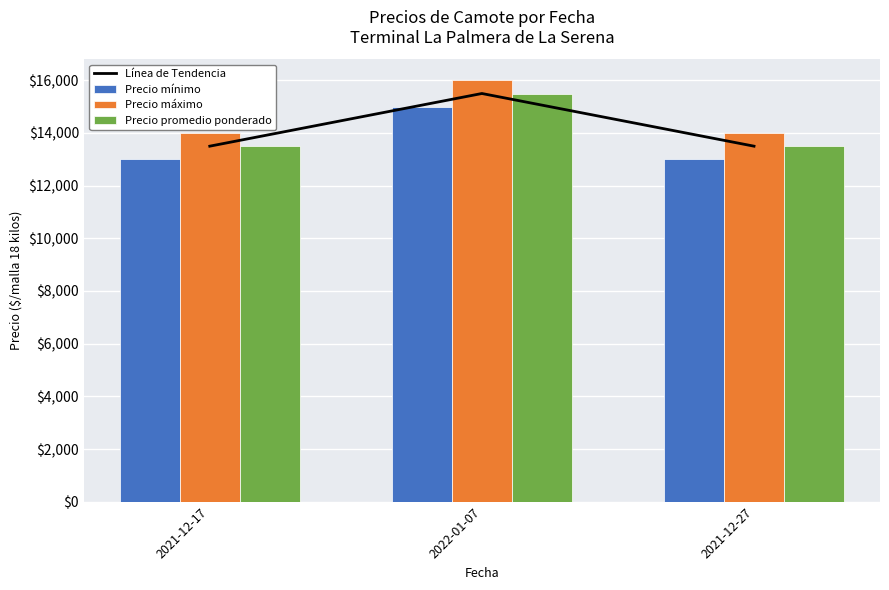

The Línea de Tendencia series shows 21534 at 2021-12-17. True or false?

False